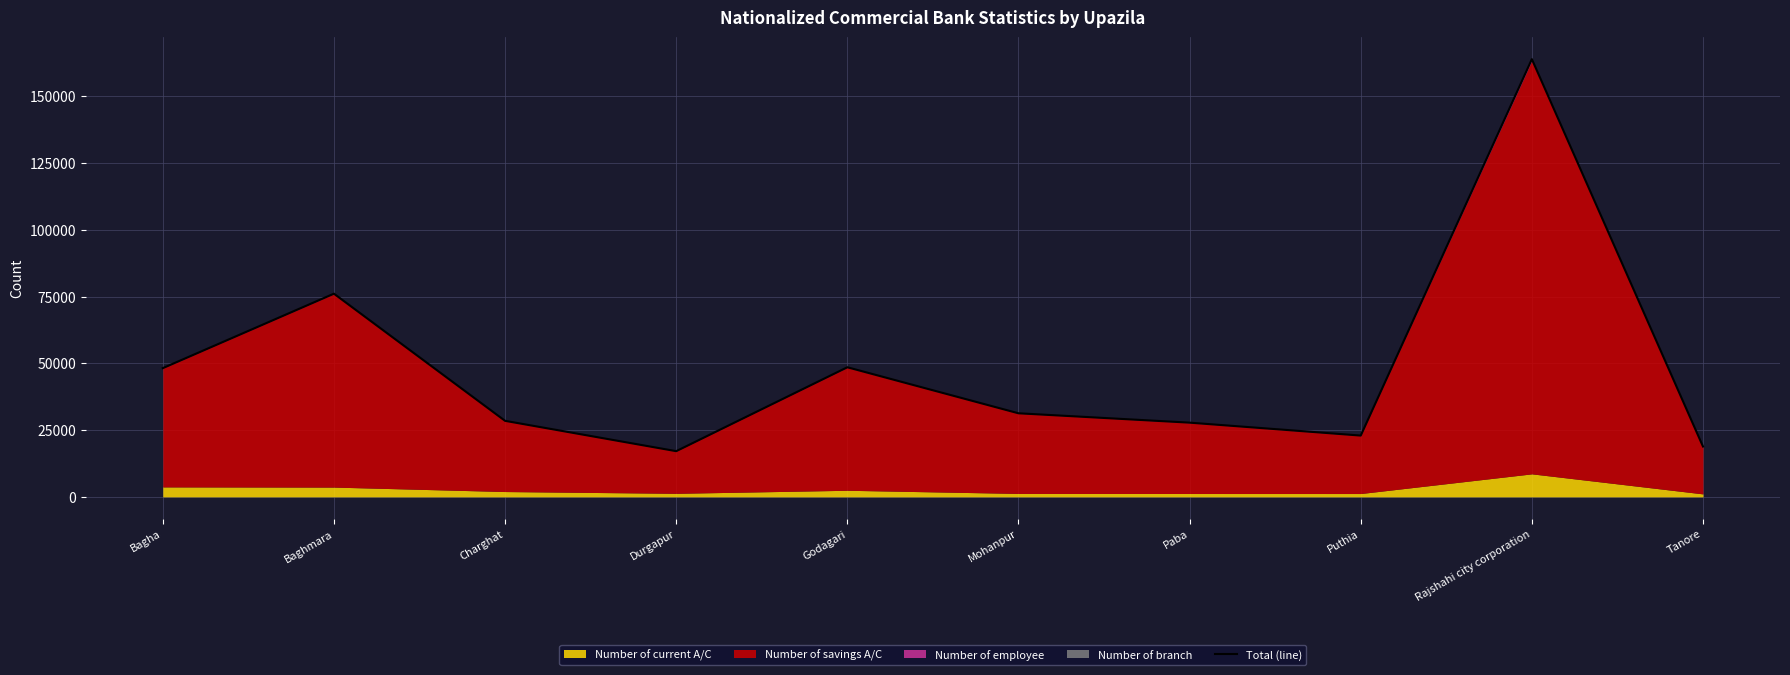

Between Charghat and Bagha, which is larger?

Bagha